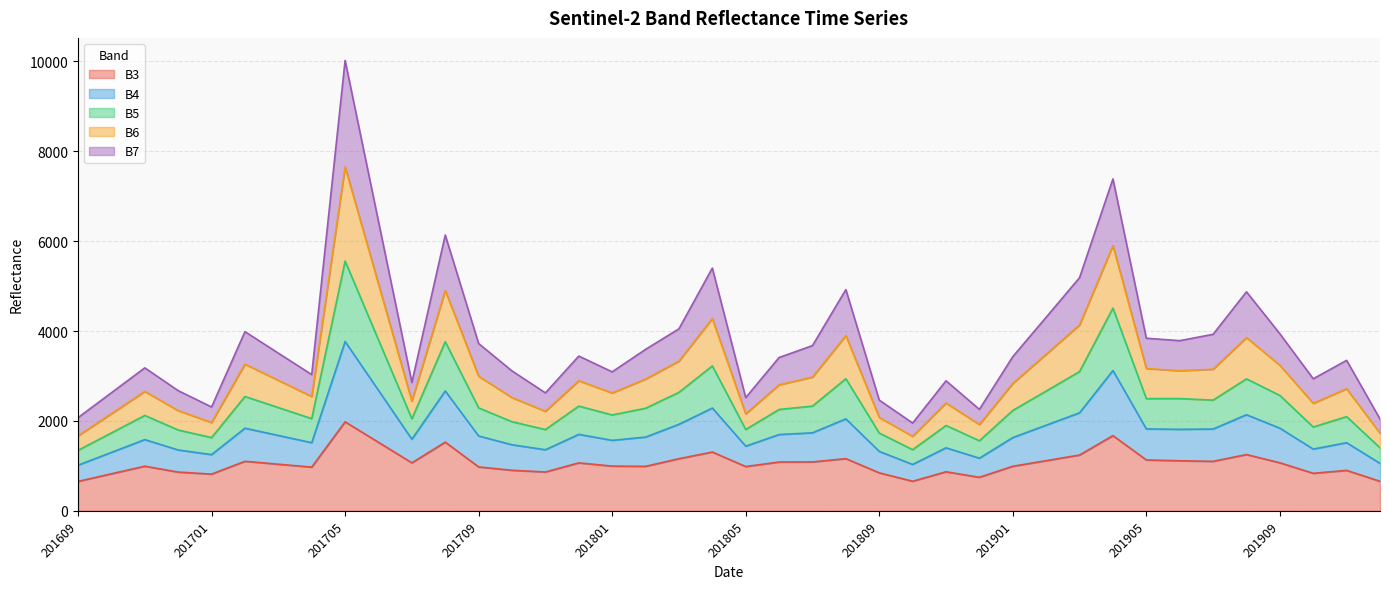

True or false: B5 has a value of 3130 at 201708.

False